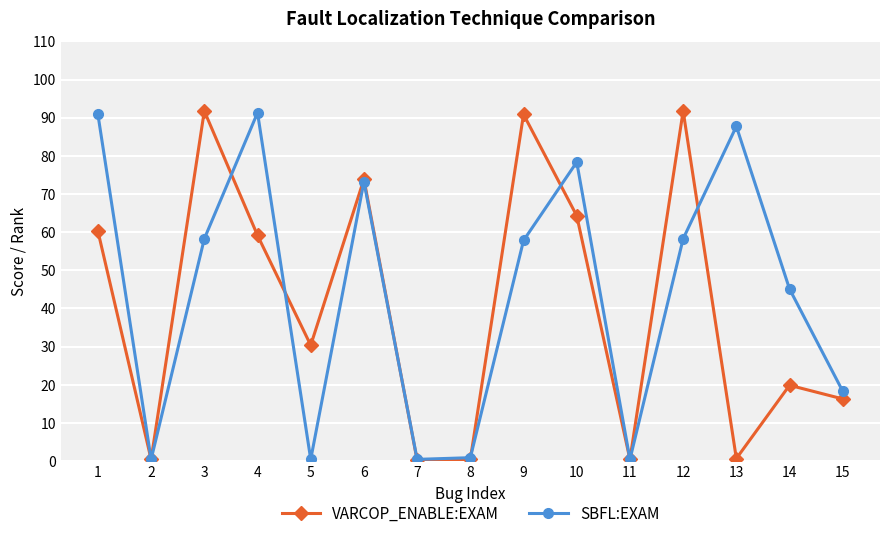

What is the maximum value for VARCOP_ENABLE:EXAM?

91.7